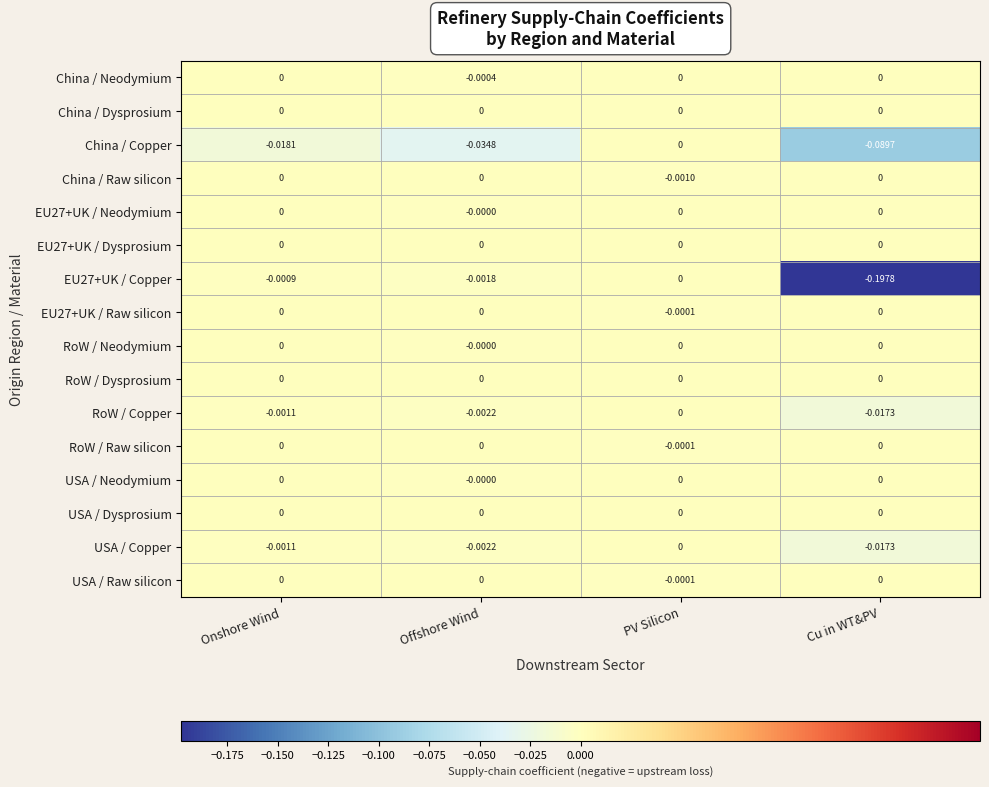

Where is USA / Copper nearest to the value 0?

PV Silicon